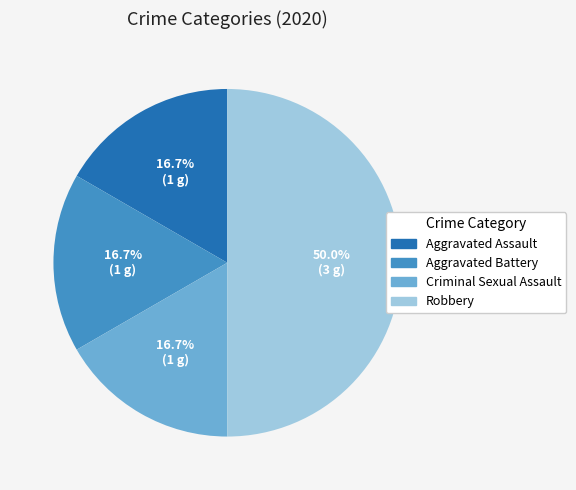

Which slice is the largest?

Robbery